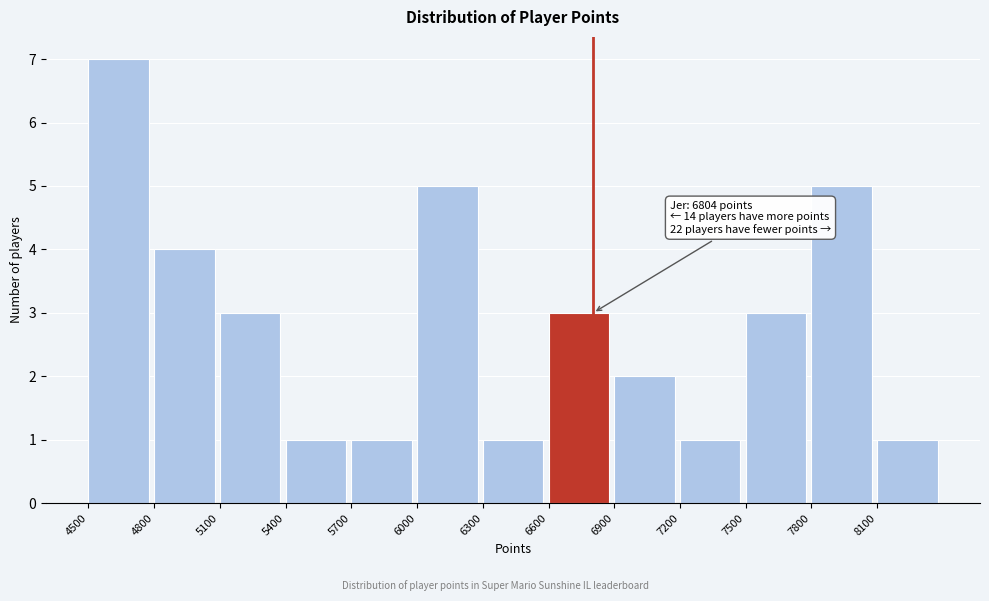

Which range on the x-axis has the tallest bar?

4500 to 4800